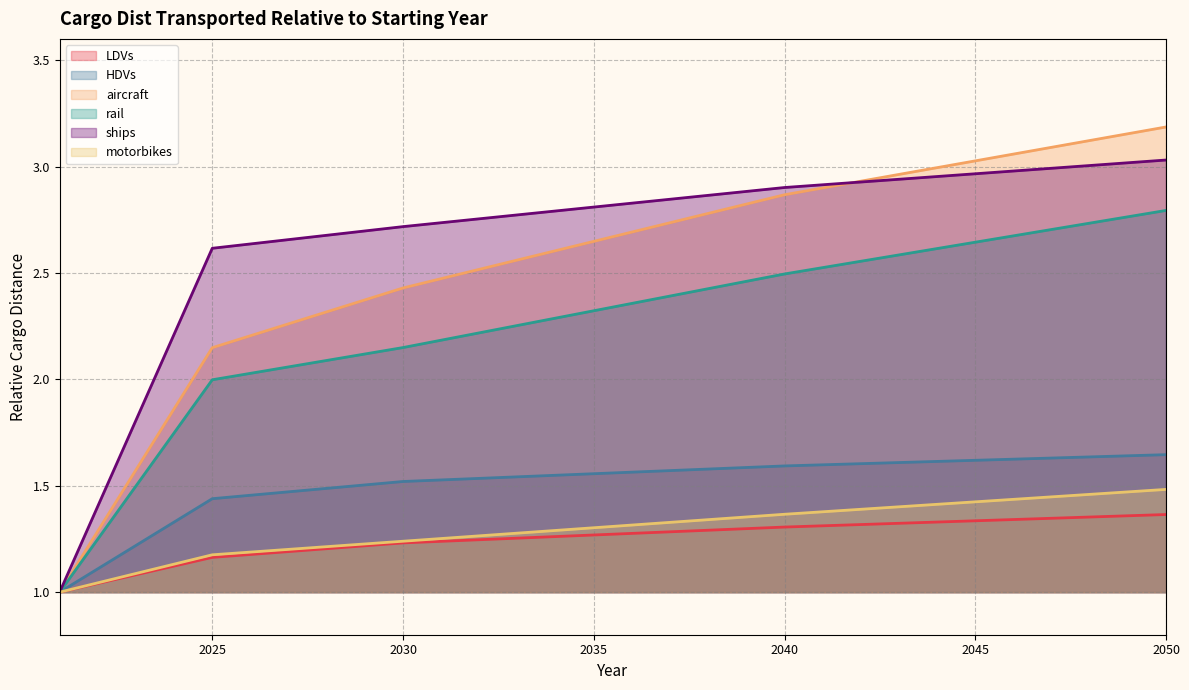

Is it true that aircraft equals 1.6 at 2045?

False